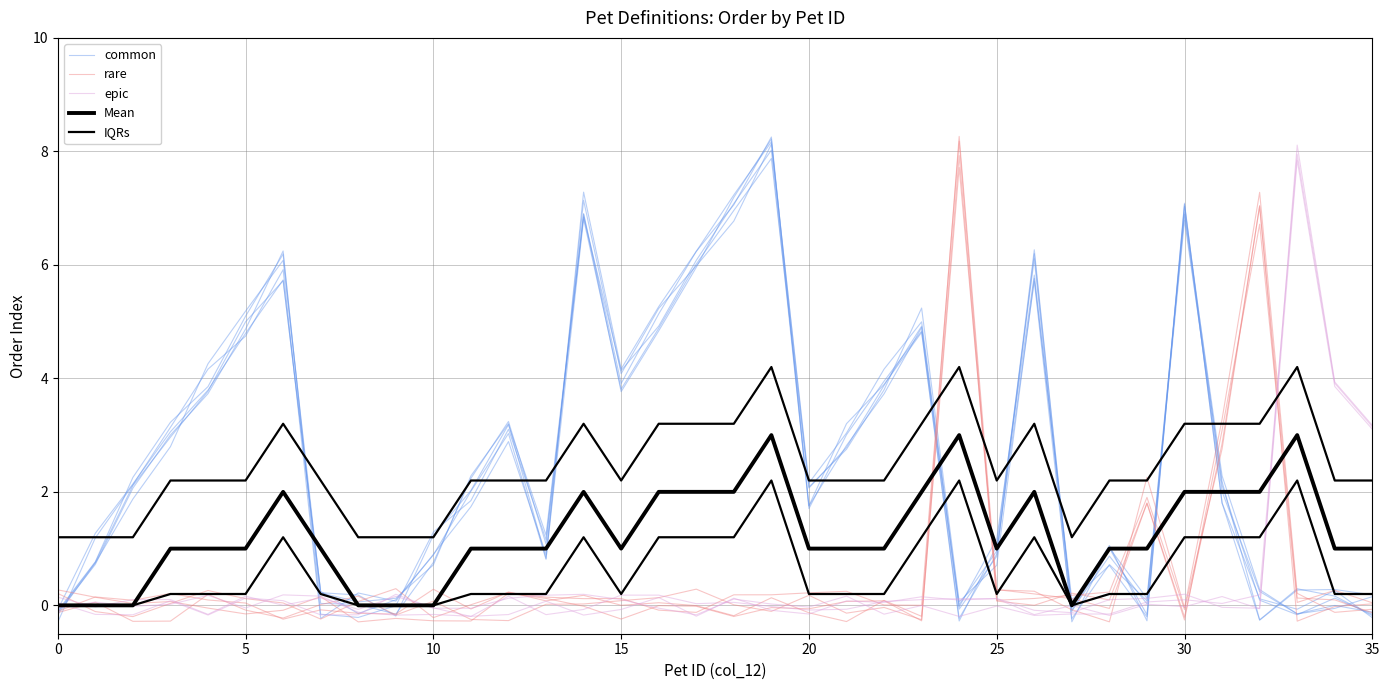

Reading left to right, transcribe all the data shown in this chart.

common: -0.1	1.3	2.1	3.1	3.8	4.8	5.7	0.2	0.1	0.1	0.7	2.3	3.2	0.8	6.8	3.8	4.9	6.0	7.0	7.9	2.1	2.8	3.9	4.9	-0.0	1.2	5.8	0.0	1.1	-0.3	7.1	1.8	-0.3	0.3	0.3	0.2
rare: -0.1	0.1	0.1	0.2	0.1	0.0	-0.2	-0.1	-0.1	-0.2	0.3	-0.1	0.2	0.1	0.2	0.0	0.0	-0.0	-0.2	0.1	-0.1	-0.3	0.1	-0.2	8.3	0.3	0.2	-0.1	-0.3	2.3	-0.0	3.3	7.3	0.2	-0.1	-0.1
epic: -0.0	0.1	-0.0	0.0	0.2	-0.0	0.2	0.2	-0.1	-0.2	-0.2	-0.2	-0.2	0.1	-0.2	-0.1	0.1	-0.2	0.1	-0.1	-0.2	0.1	0.1	0.2	0.1	0.1	-0.1	-0.1	0.1	0.1	0.2	-0.0	-0.1	8.1	3.9	3.2
Mean: 0.0	0.0	0.0	1.0	1.0	1.0	2.0	1.0	0.0	0.0	0.0	1.0	1.0	1.0	2.0	1.0	2.0	2.0	2.0	3.0	1.0	1.0	1.0	2.0	3.0	1.0	2.0	0.0	1.0	1.0	2.0	2.0	2.0	3.0	1.0	1.0
IQRs: 1.2	1.2	1.2	2.2	2.2	2.2	3.2	2.2	1.2	1.2	1.2	2.2	2.2	2.2	3.2	2.2	3.2	3.2	3.2	4.2	2.2	2.2	2.2	3.2	4.2	2.2	3.2	1.2	2.2	2.2	3.2	3.2	3.2	4.2	2.2	2.2